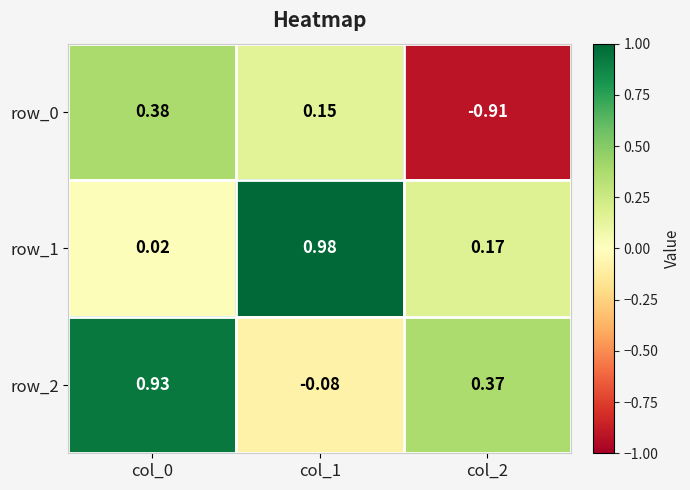

At how many categories does at least one series exceed 0?

3